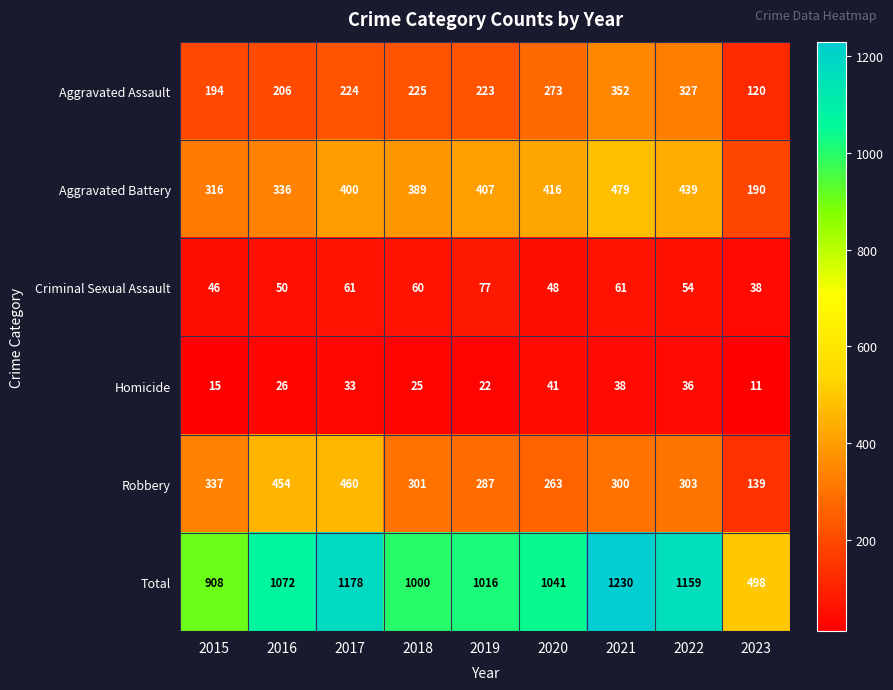

Which series has the largest total across all categories?

Total